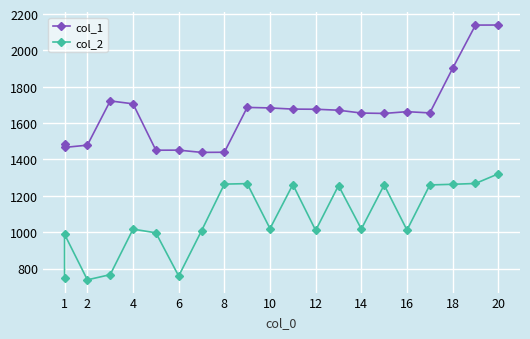

In col_1, how many points are lower than both neighbors (excluding endpoints)?

5